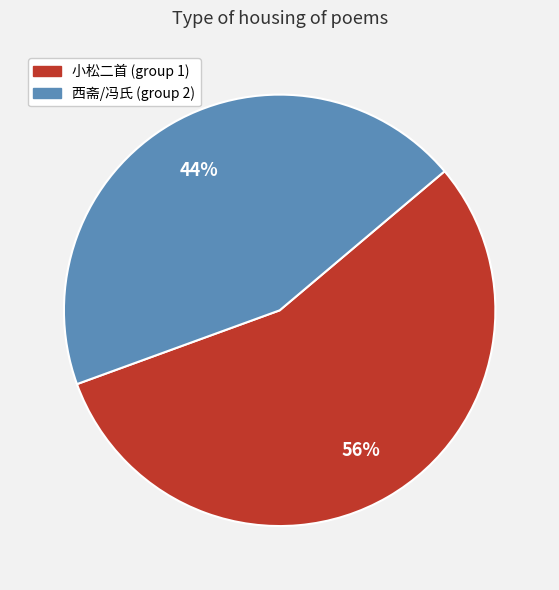

Does any single category account for the majority?

Yes